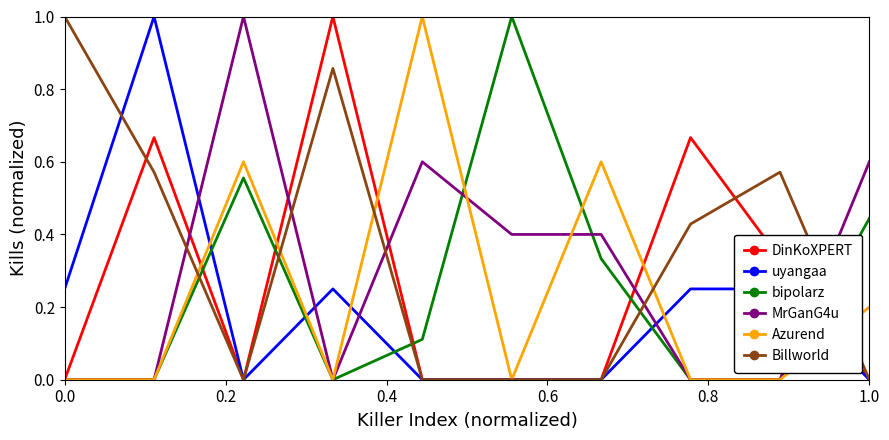

Which series has the largest total across all categories?

Billworld